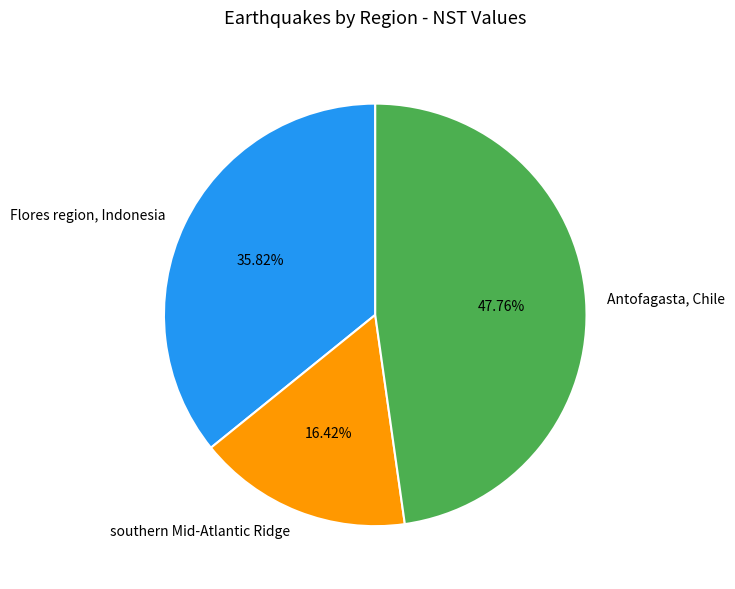

Is it true that southern Mid-Atlantic Ridge is 16% of the pie?

True